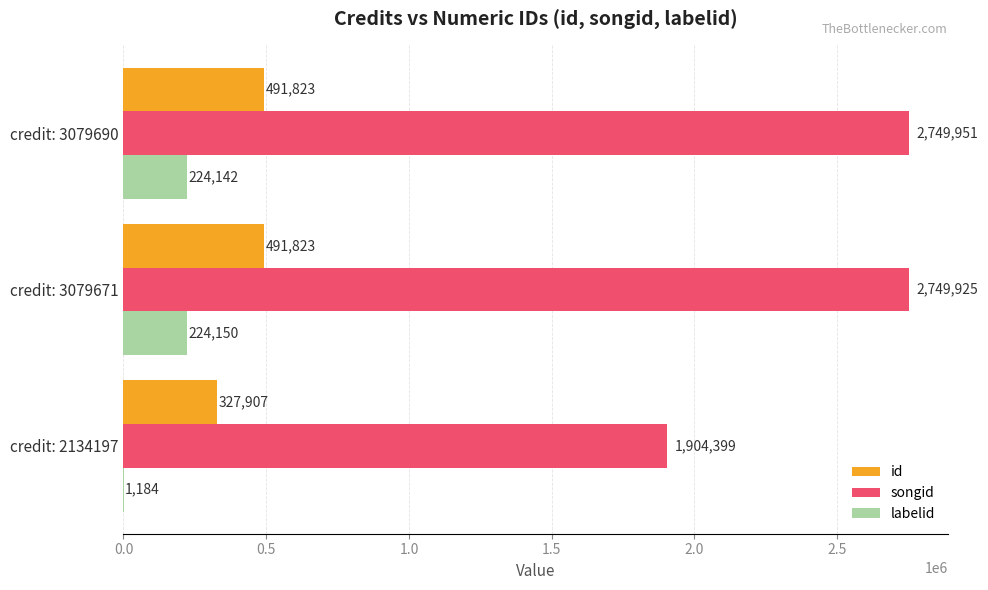

Between credit: 2134197 and credit: 3079690, which series saw the biggest shift?

songid